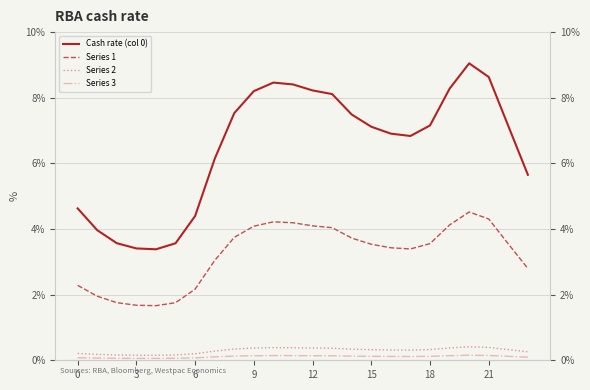

At how many categories does at least one series exceed 5?

17